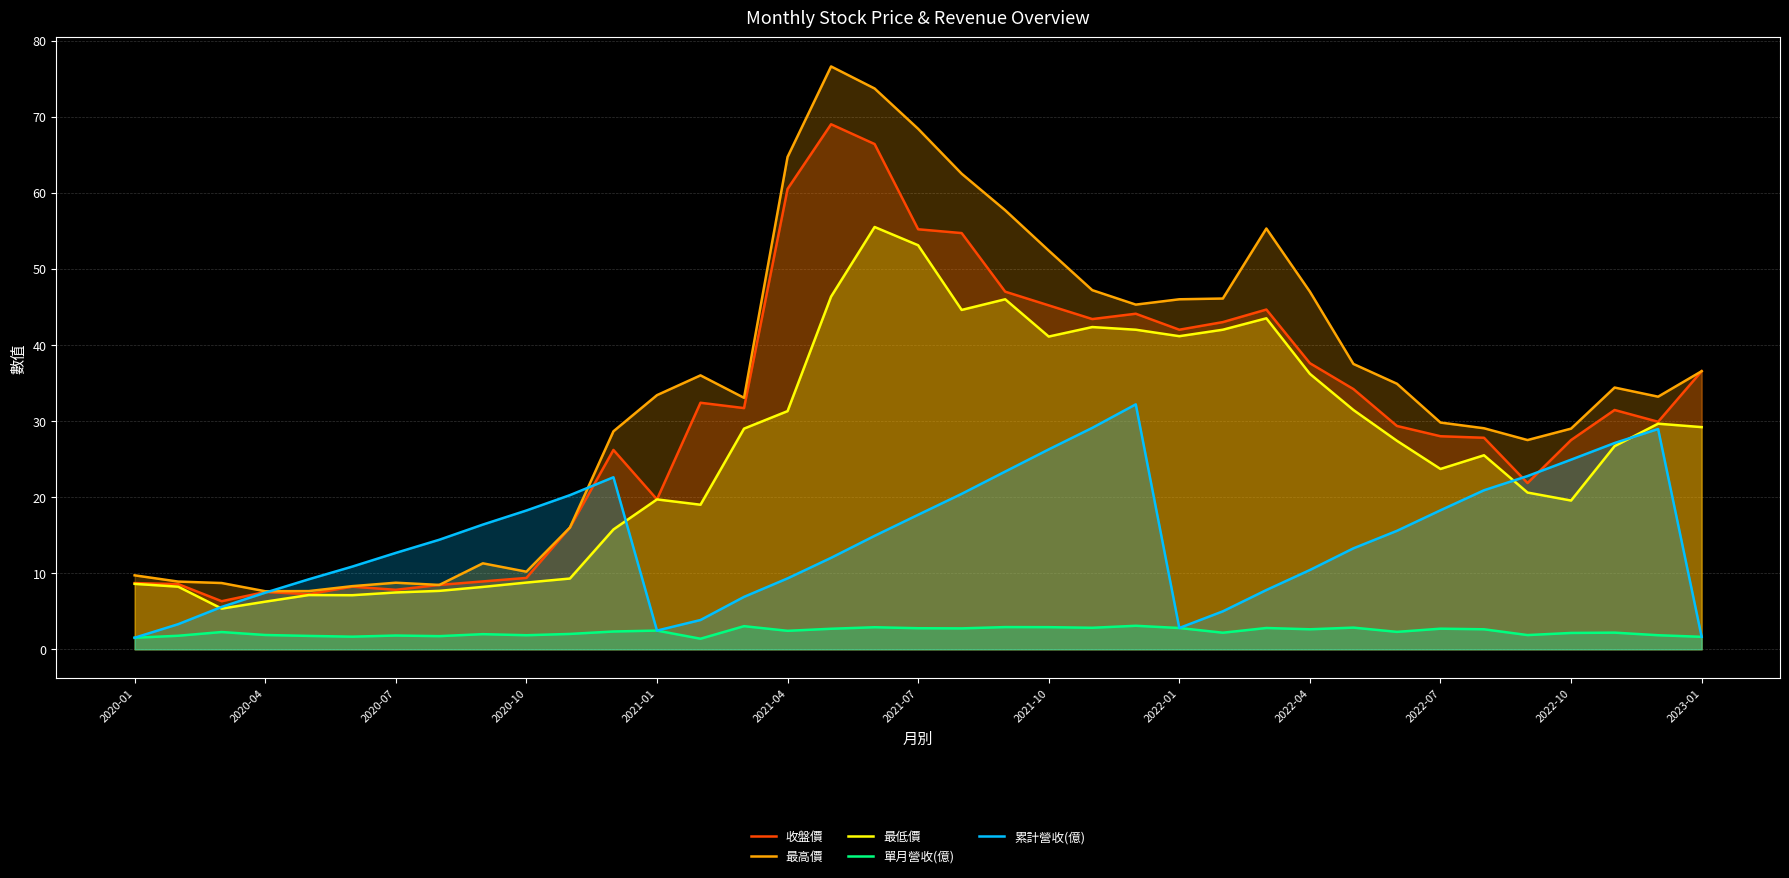

At which category is the sum across all series the highest?

17